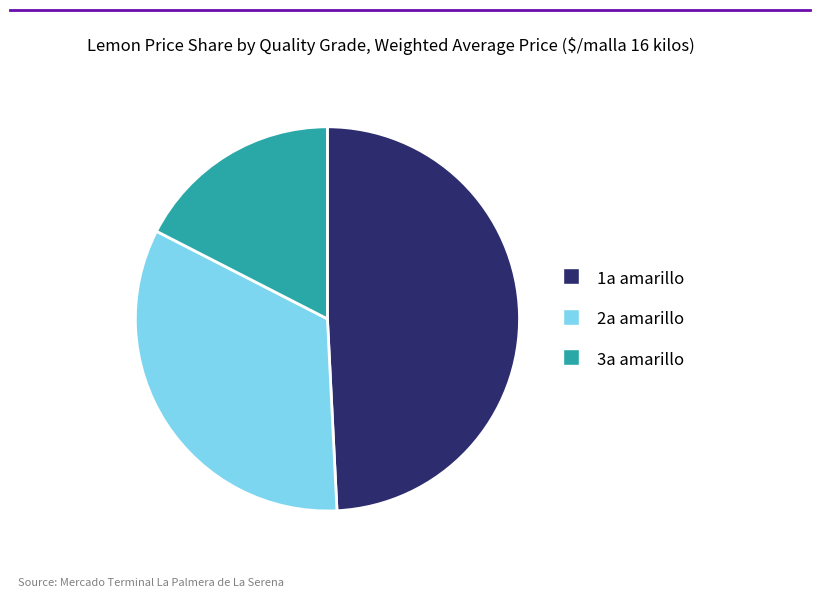

Rank the categories by value from highest to lowest.

1a amarillo, 2a amarillo, 3a amarillo